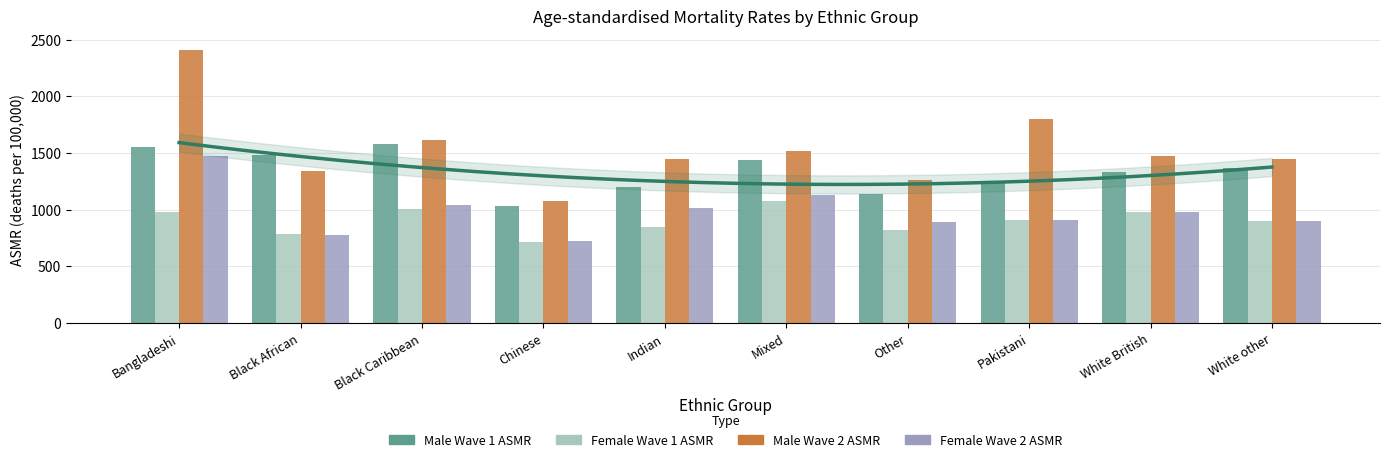

What is the spread (max minus min) of values at Black African?

699.6